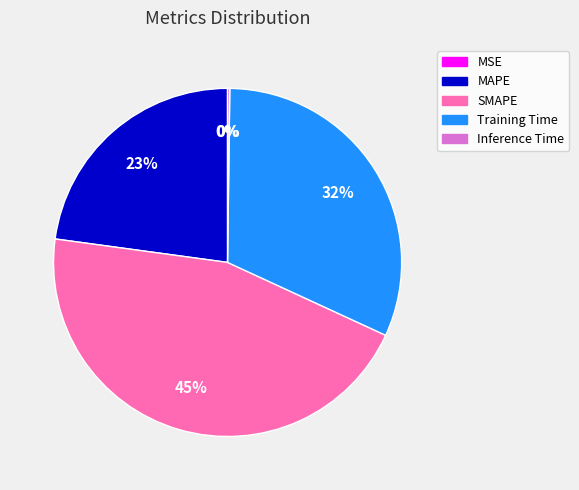

True or false: Training Time accounts for 22% of the total.

False